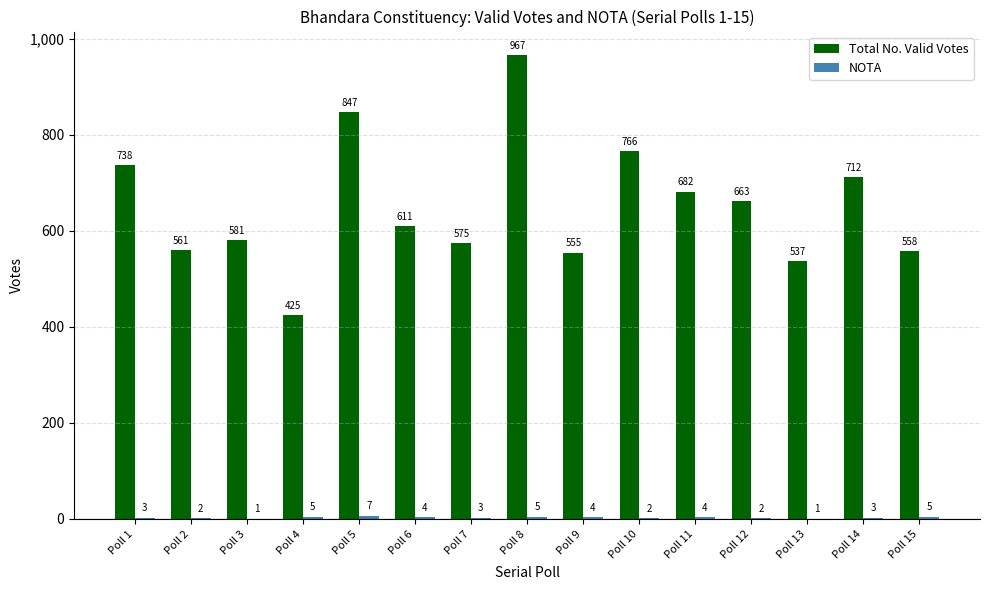

At which label does Total No. Valid Votes first exceed 611?

Poll 1